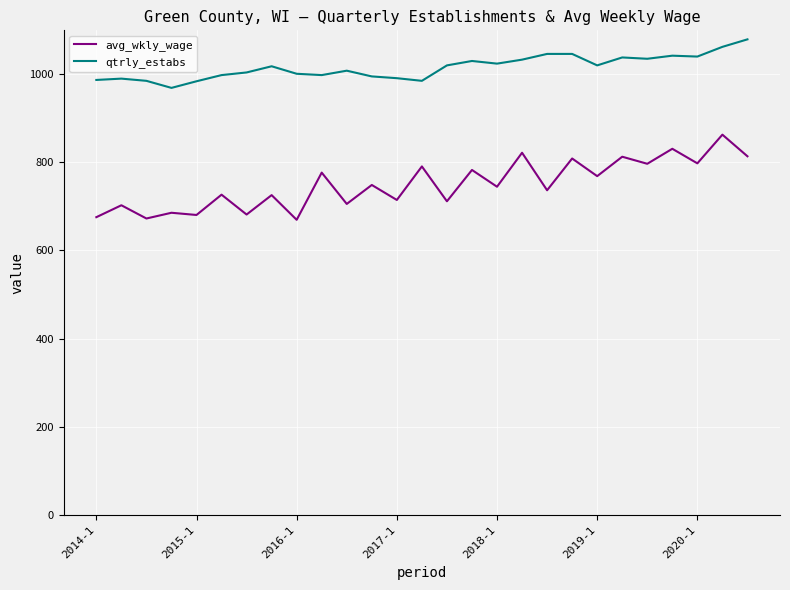

List the series in order of their overall mean, lowest first.

avg_wkly_wage, qtrly_estabs